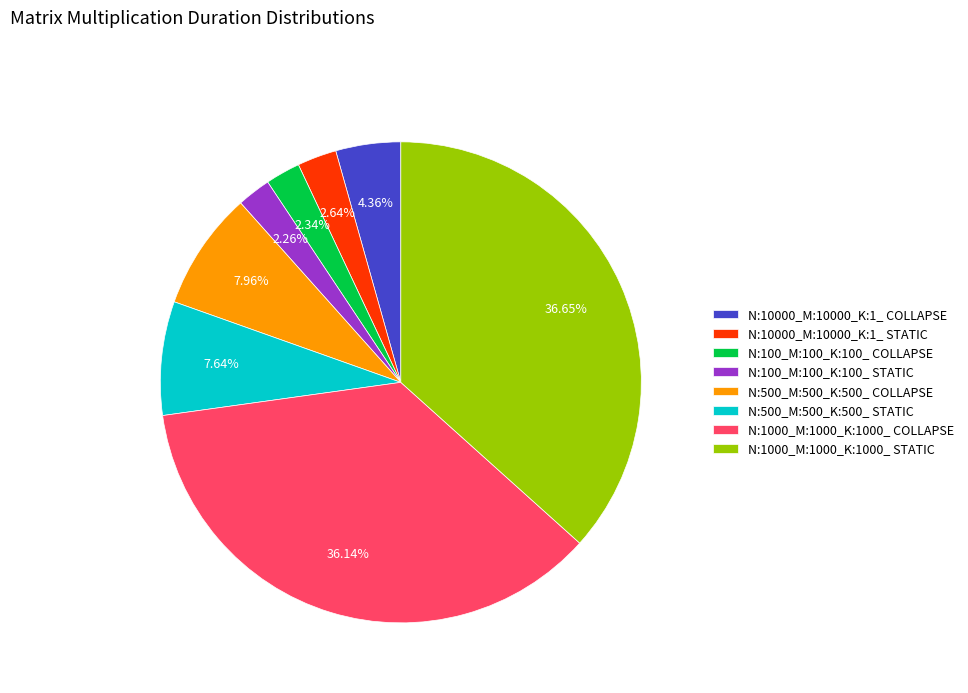

To the nearest percent, what is the average slice percentage?

12%